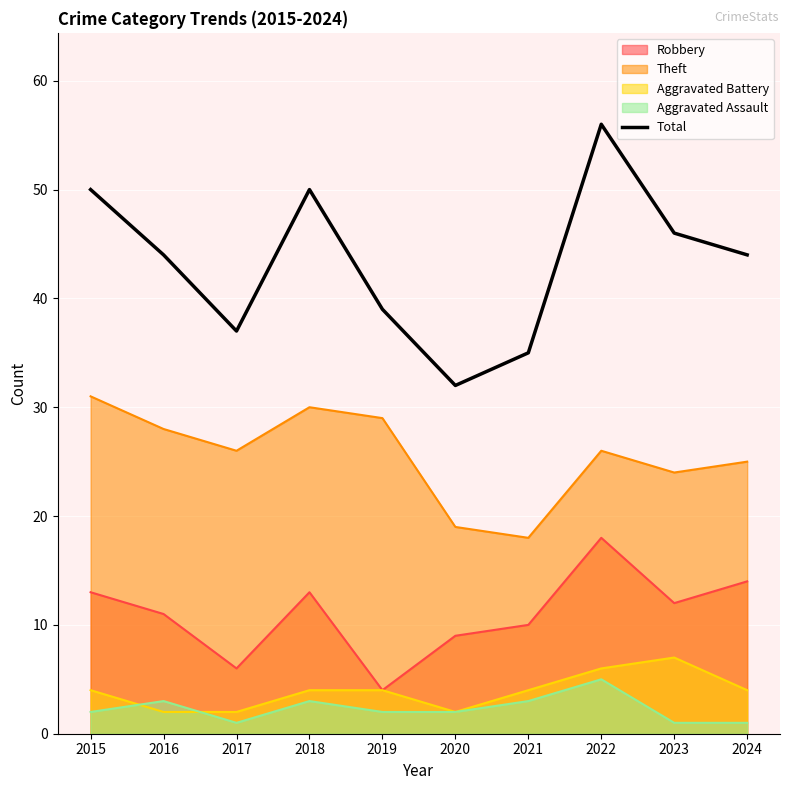

Read the value at 2018.

50